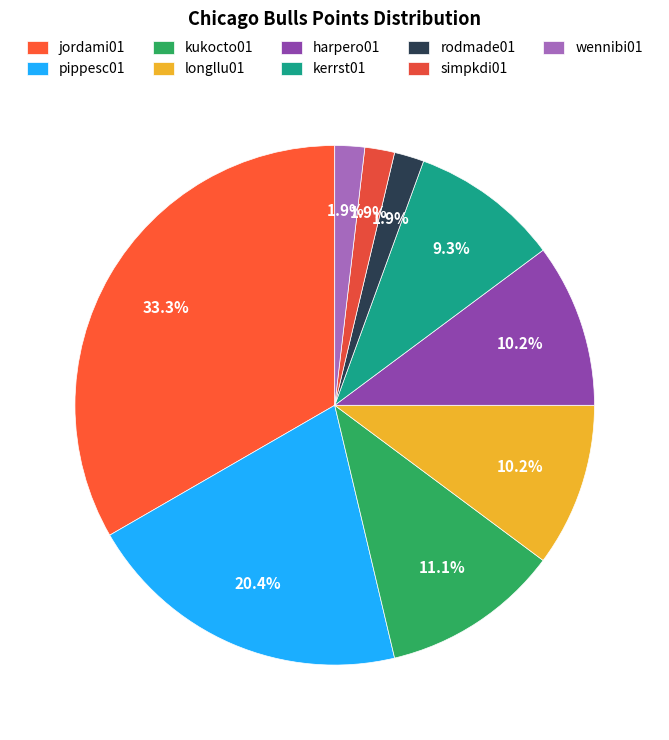

Count the number of slices in the pie.

9